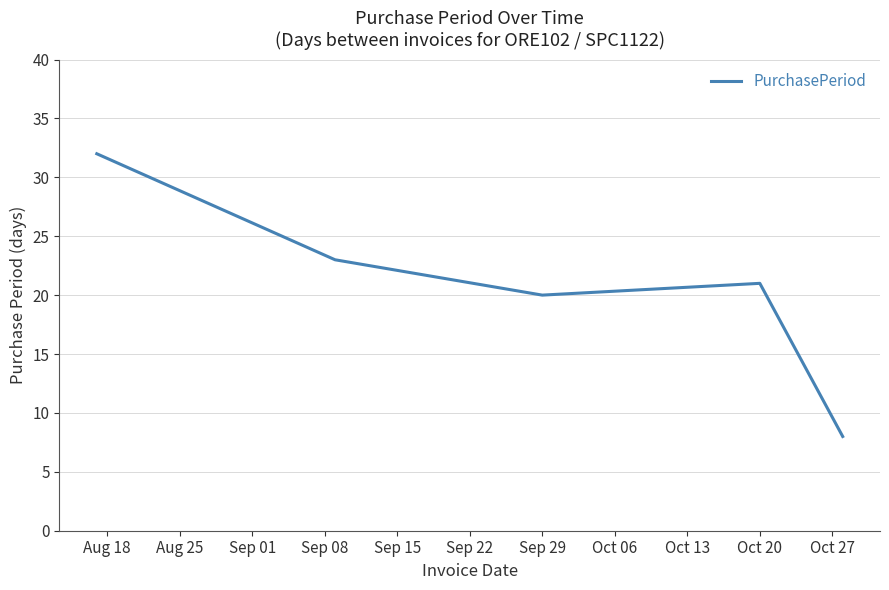

Count the number of data series in this chart.

1